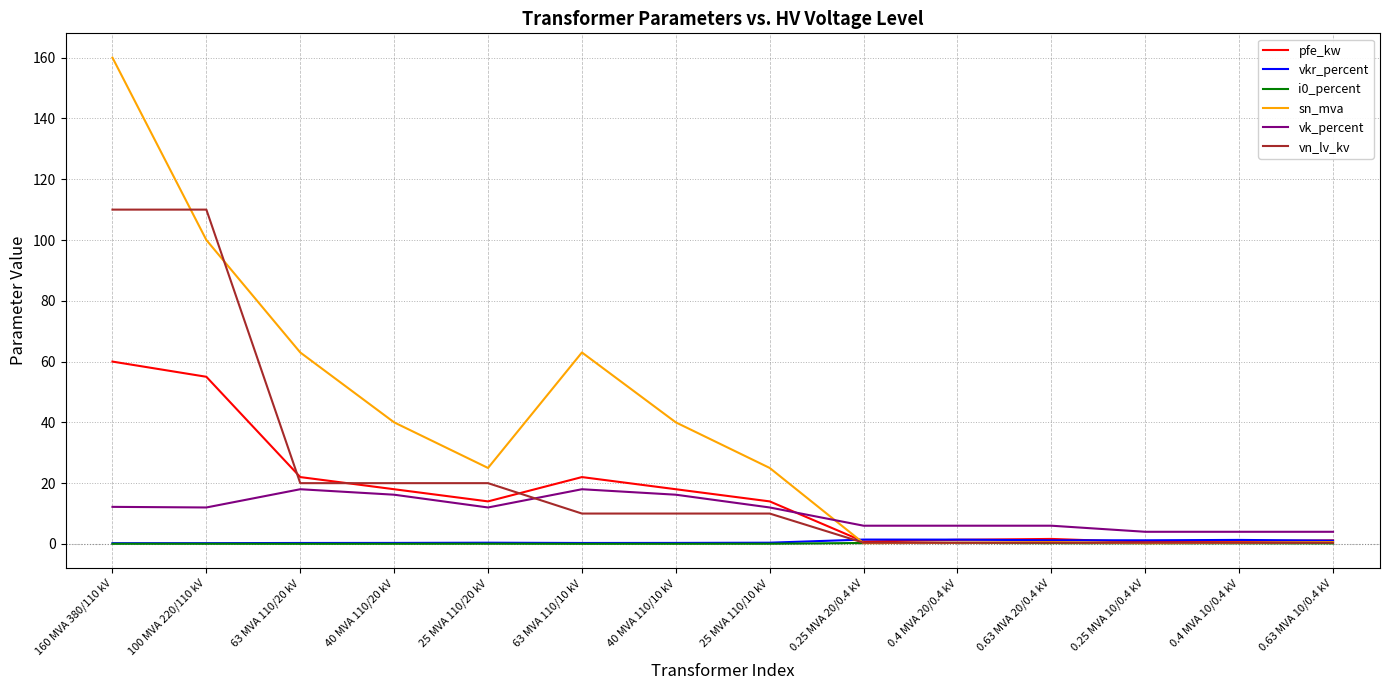

Which series changed the most between 100 MVA 220/110 kV and 0.4 MVA 10/0.4 kV?

vn_lv_kv